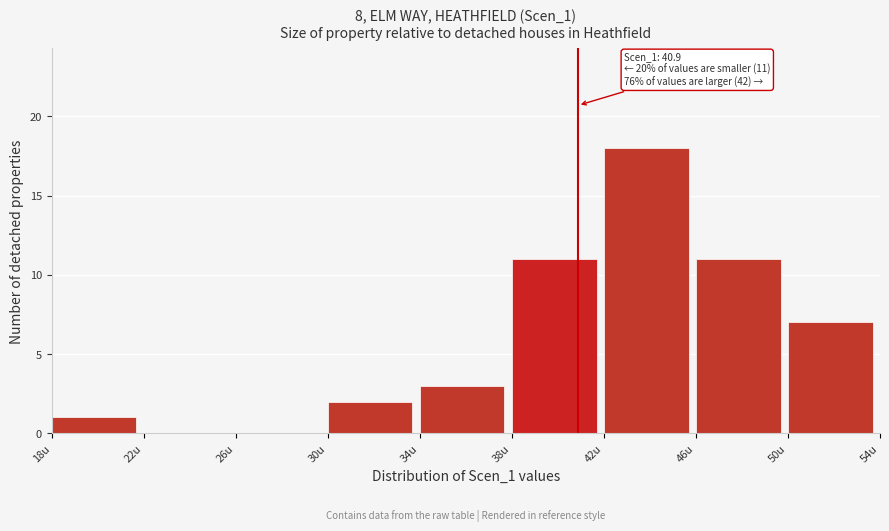

Over which range of the x-axis is the bar tallest?

42 to 46